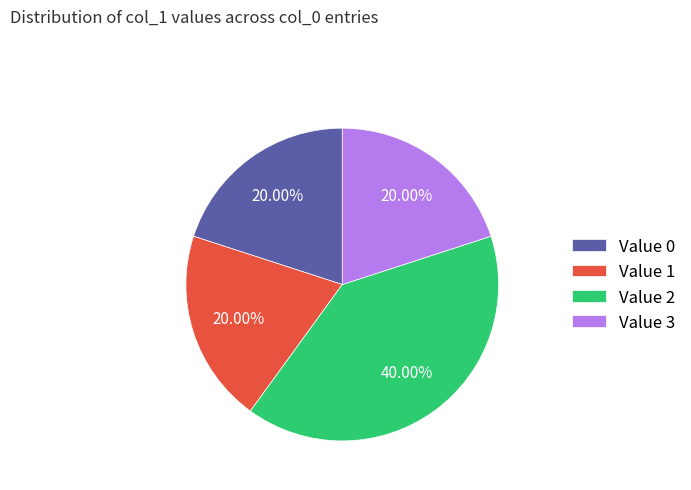

Is there a majority slice in this chart?

No